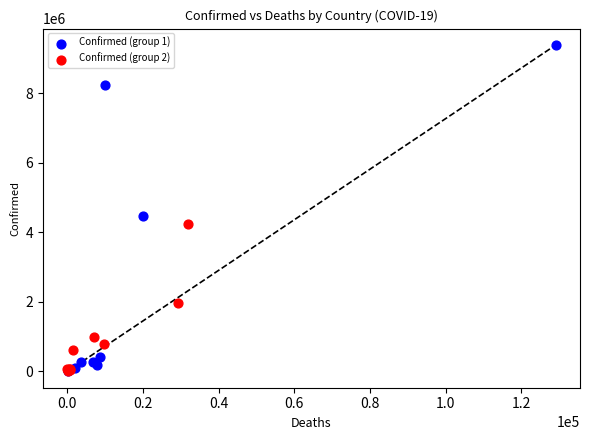

Which series has the widest spread of Y values?

Confirmed (group 1)